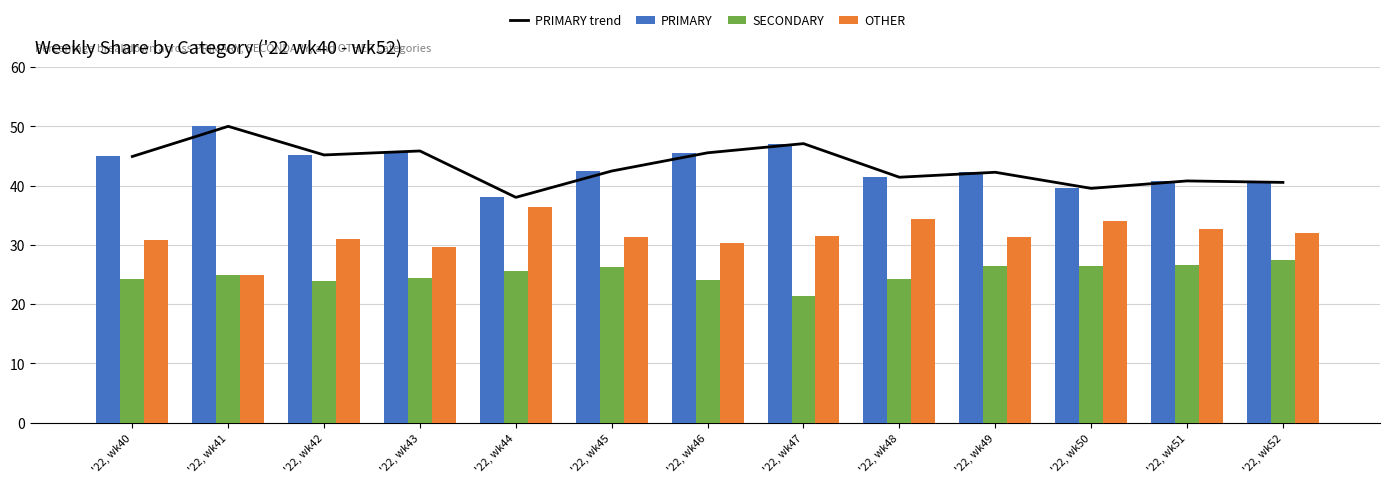

Rank the categories by PRIMARY trend value from highest to lowest.

'22, wk41, '22, wk47, '22, wk43, '22, wk46, '22, wk42, '22, wk40, '22, wk45, '22, wk49, '22, wk48, '22, wk51, '22, wk52, '22, wk50, '22, wk44